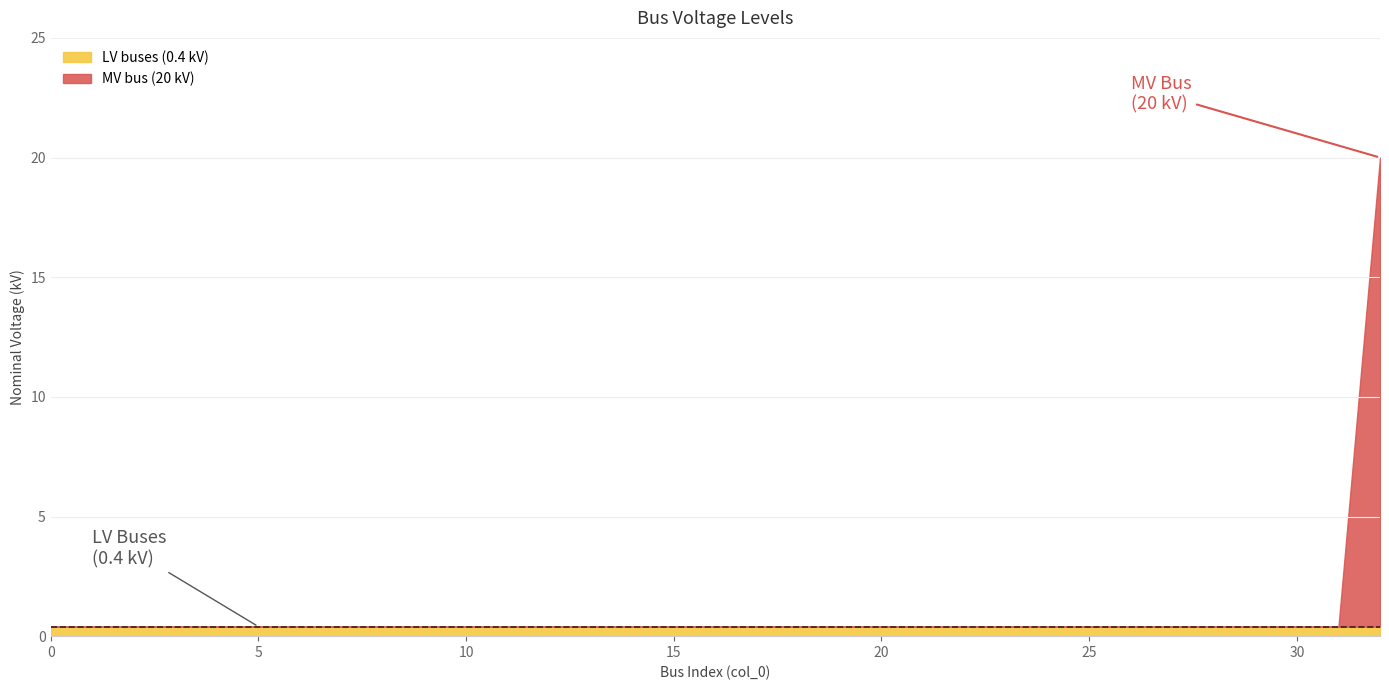

Is it true that the value at 5 is 0.4?

True